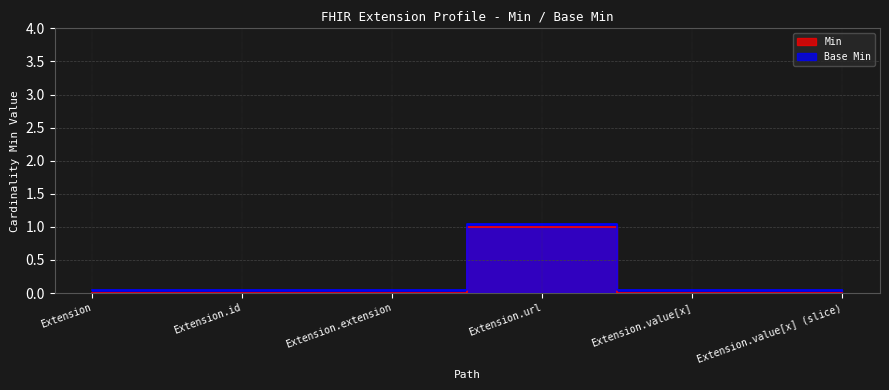

The Min series shows 0.7 at Extension. True or false?

False